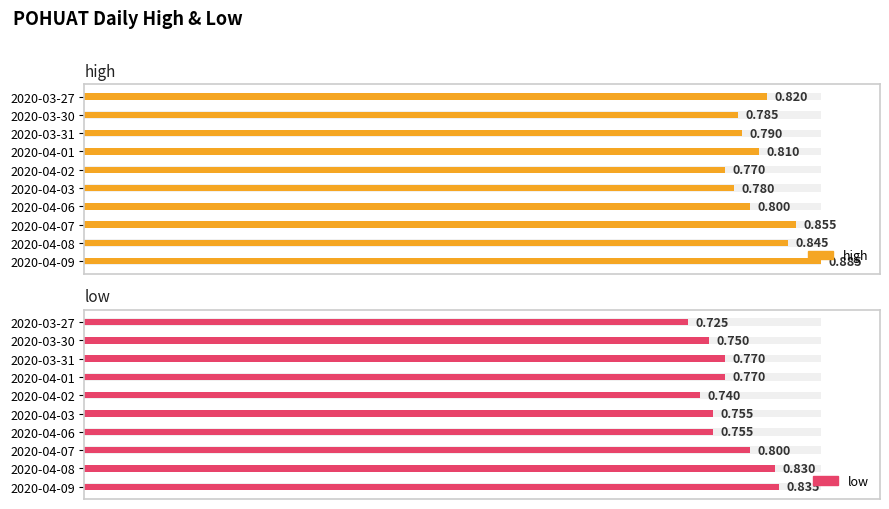

What is the average value of the low series?

0.8